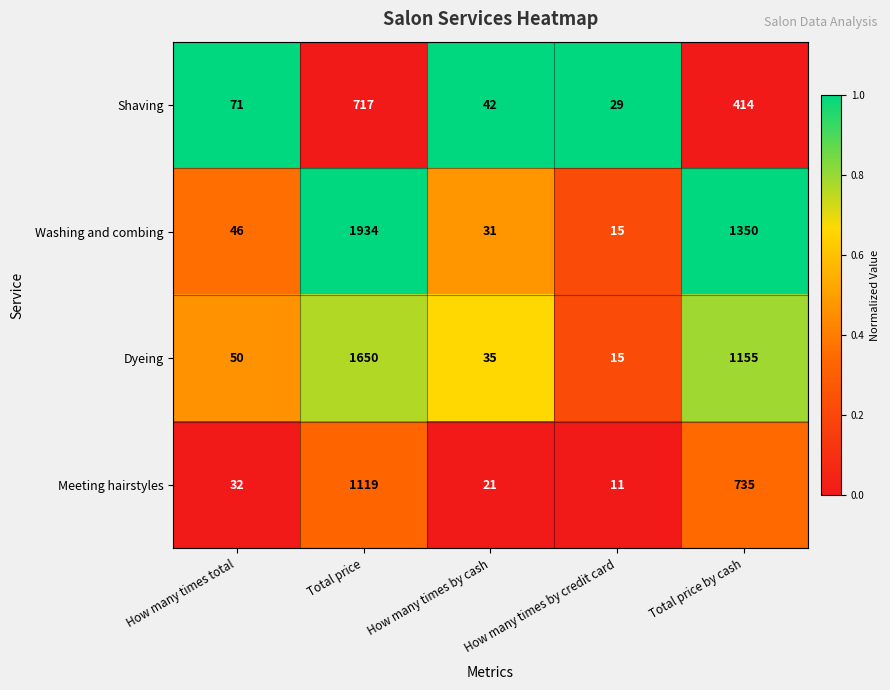

What is the difference between the second highest and second lowest values in the Meeting hairstyles series?

714